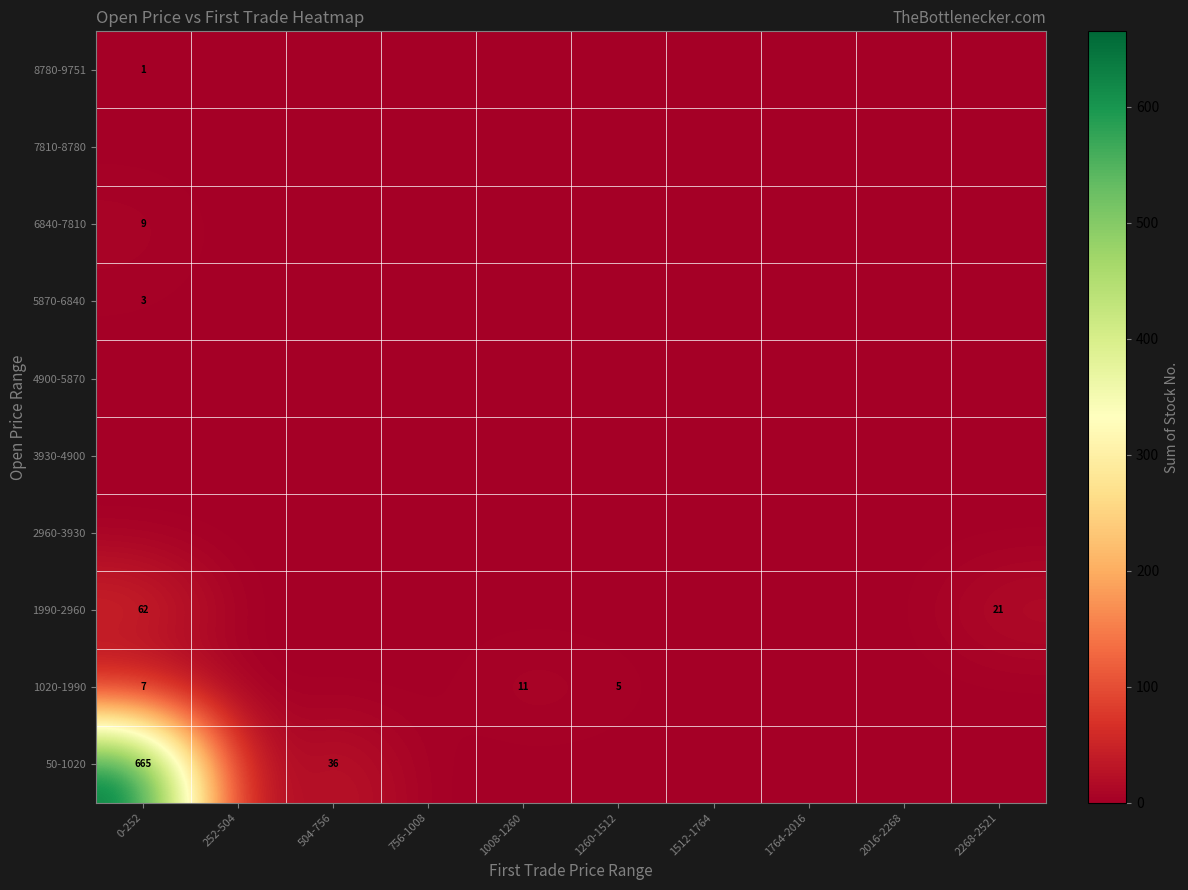

What is the difference between the maximum and minimum values in the 1990-2960 series?

62